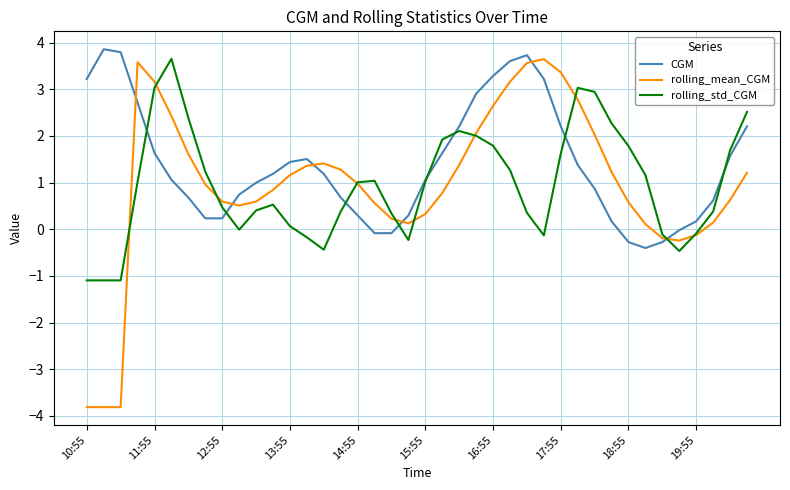

After their last crossing, which series has the higher values: CGM or rolling_std_CGM?

rolling_std_CGM